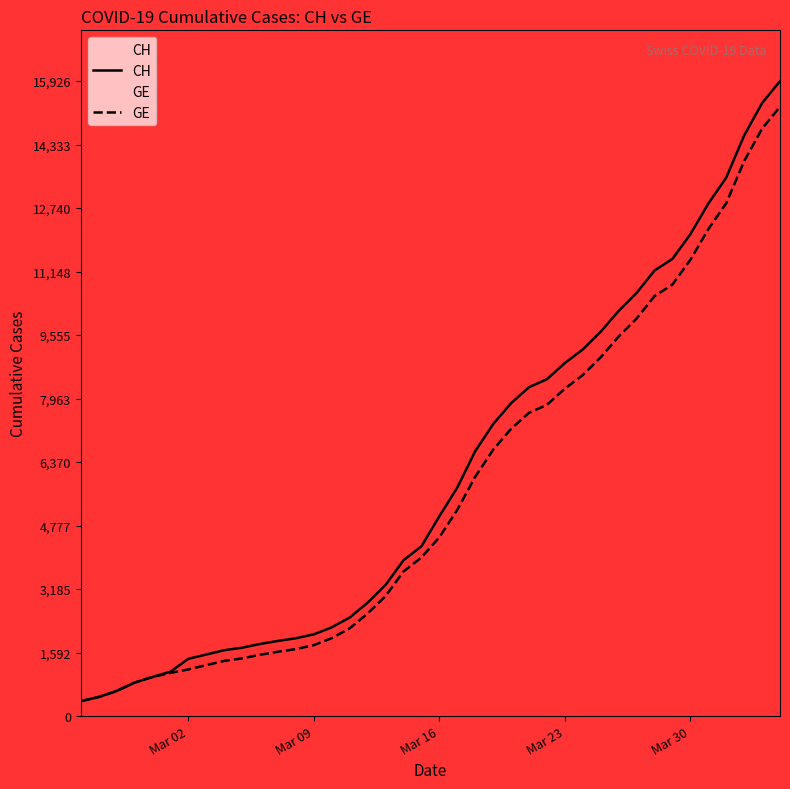

Reading left to right, extract all data points from this chart.

CH: 375	479	630	840	981	1113	1436	1544	1652	1715	1809	1885	1952	2051	2226	2472	2845	3291	3908	4259	5012	5731	6644	7323	7847	8249	8449	8855	9196	9642	10162	10613	11175	11467	12086	12852	13505	14561	15375	15926
GE: 375	479	630	840	981	1083	1171	1278	1384	1447	1538	1614	1681	1780	1955	2201	2574	3010	3627	3978	4485	5174	6002	6681	7205	7607	7807	8213	8554	9000	9520	9971	10533	10825	11444	12210	12863	13919	14733	15284